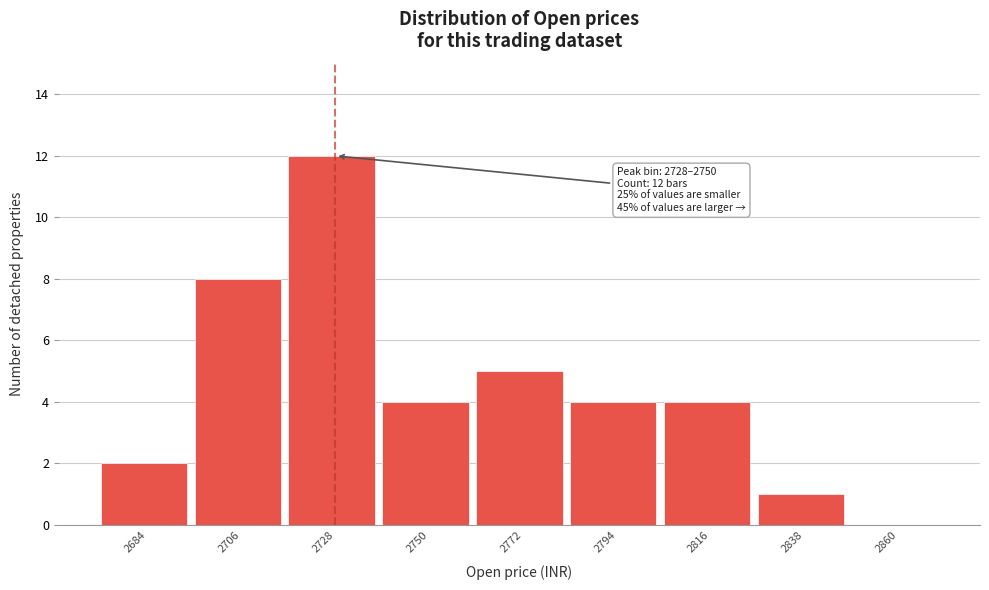

Reading left to right, transcribe all the data shown in this chart.

2684=2	2706=8	2728=12	2750=4	2772=5	2794=4	2816=4	2838=1	2860=0